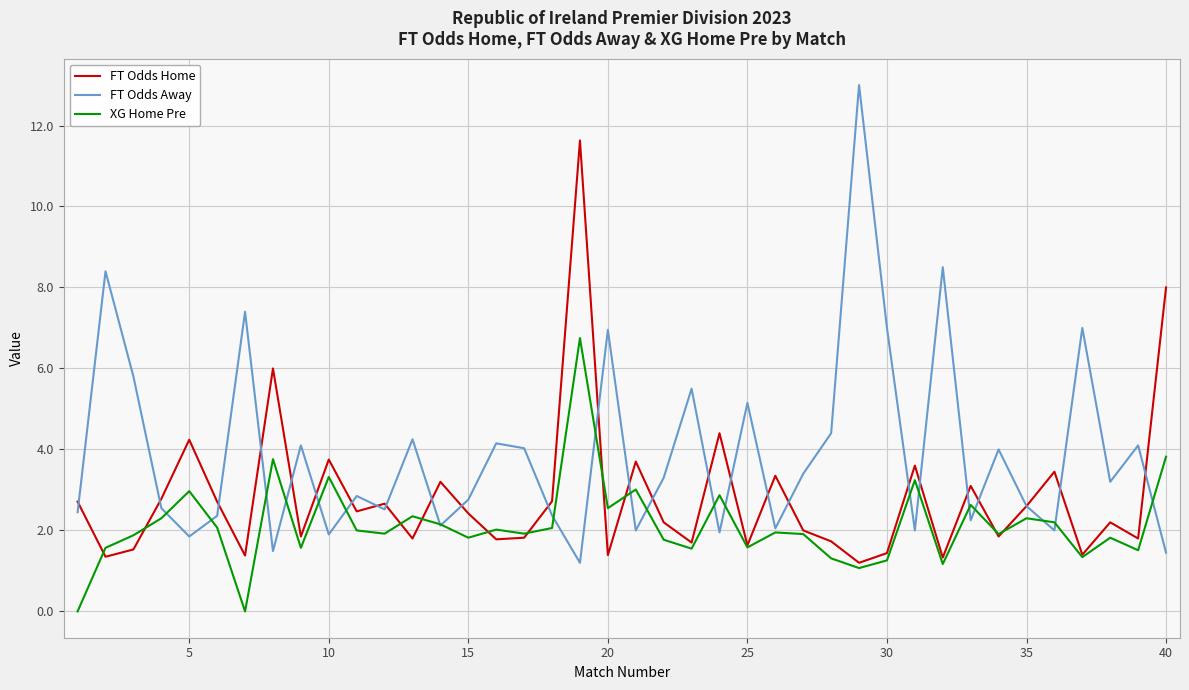

What is the highest value of the FT Odds Away series?

13.0